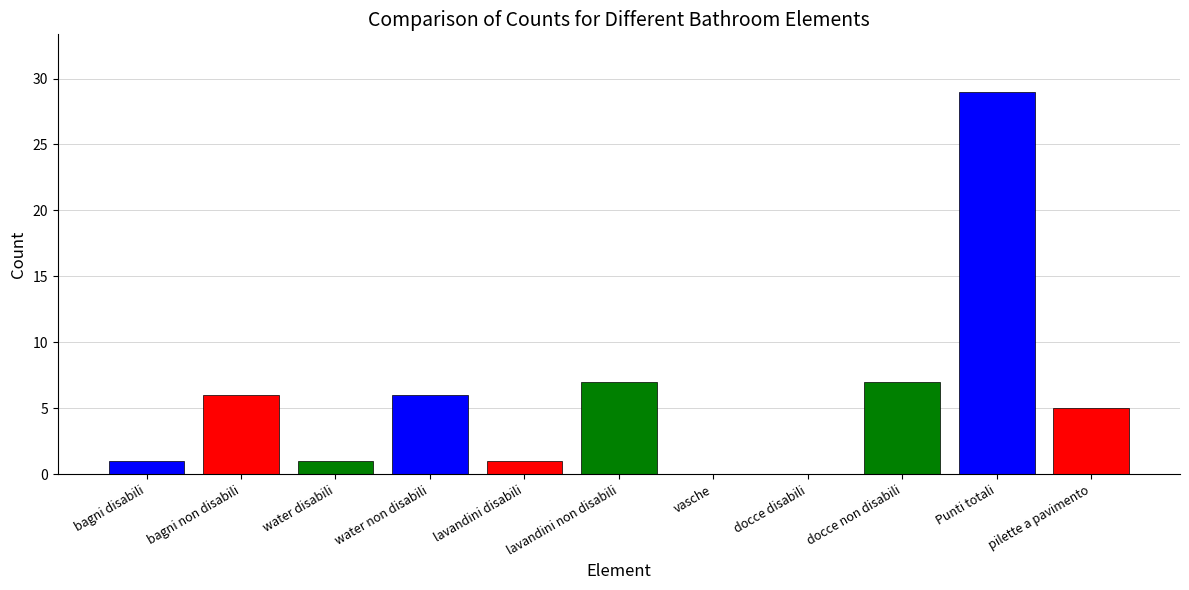

Reading right to left, list all the values displayed in this chart.

pilette a pavimento=5	Punti totali=29	docce non disabili=7	docce disabili=0	vasche=0	lavandini non disabili=7	lavandini disabili=1	water non disabili=6	water disabili=1	bagni non disabili=6	bagni disabili=1